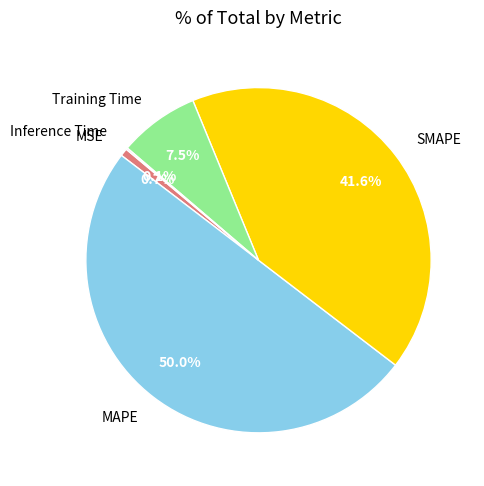

Which slice is the smallest?

Inference Time